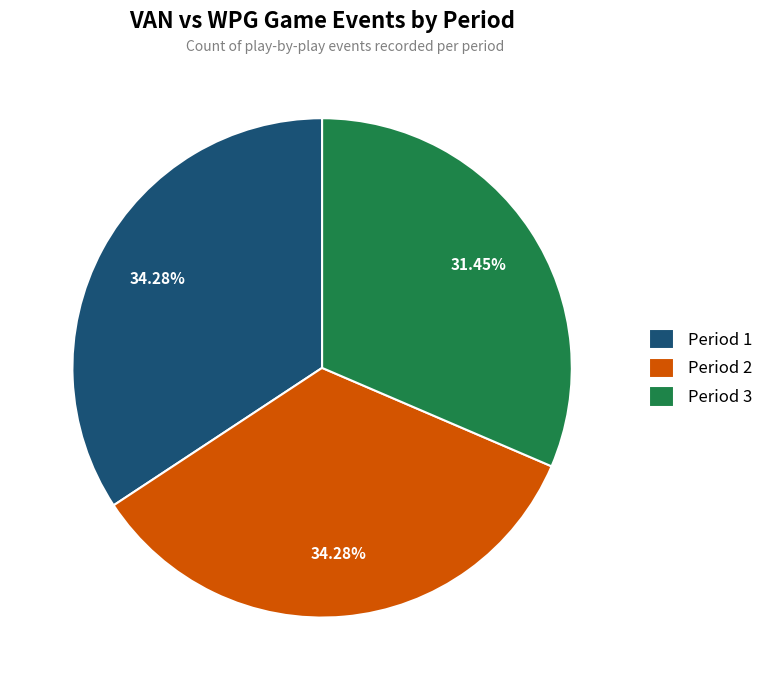

To the nearest percent, what is the difference between the largest and smallest slice percentages?

3%